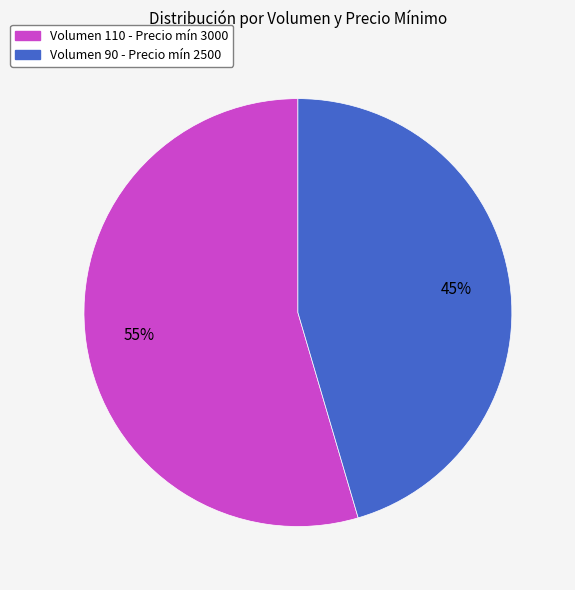

Is there any slice that represents more than half of the pie?

Yes